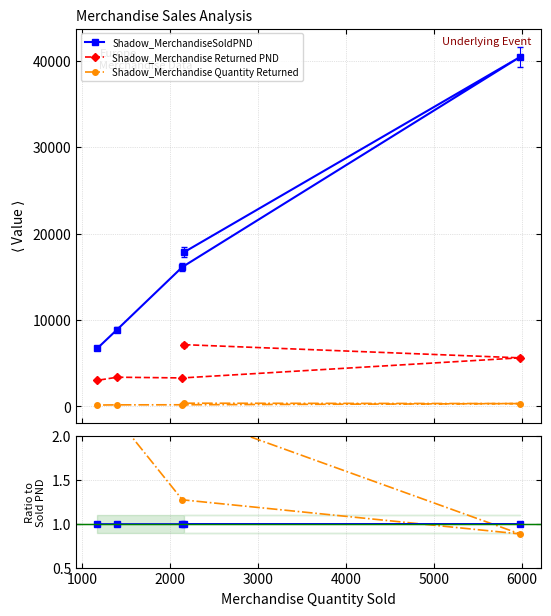

Count the number of data series in this chart.

3